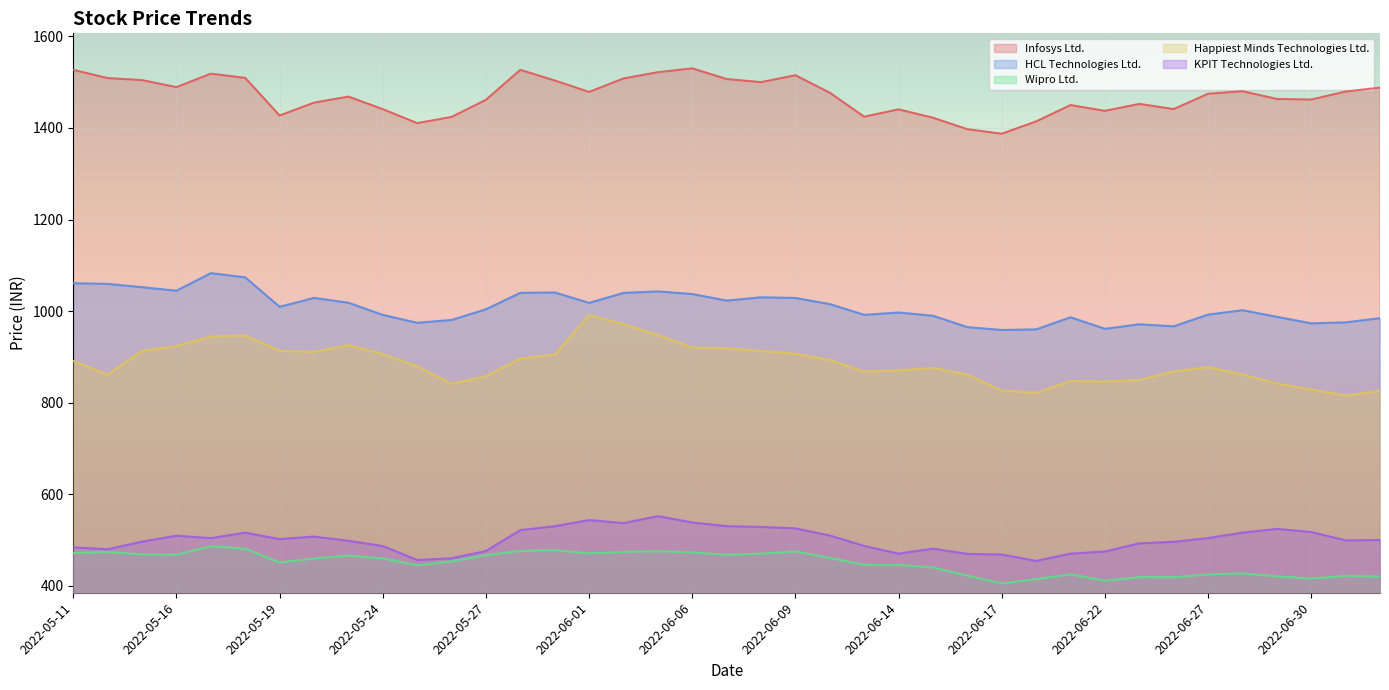

Between 2022-05-18 and 2022-07-04, which is larger?

2022-05-18